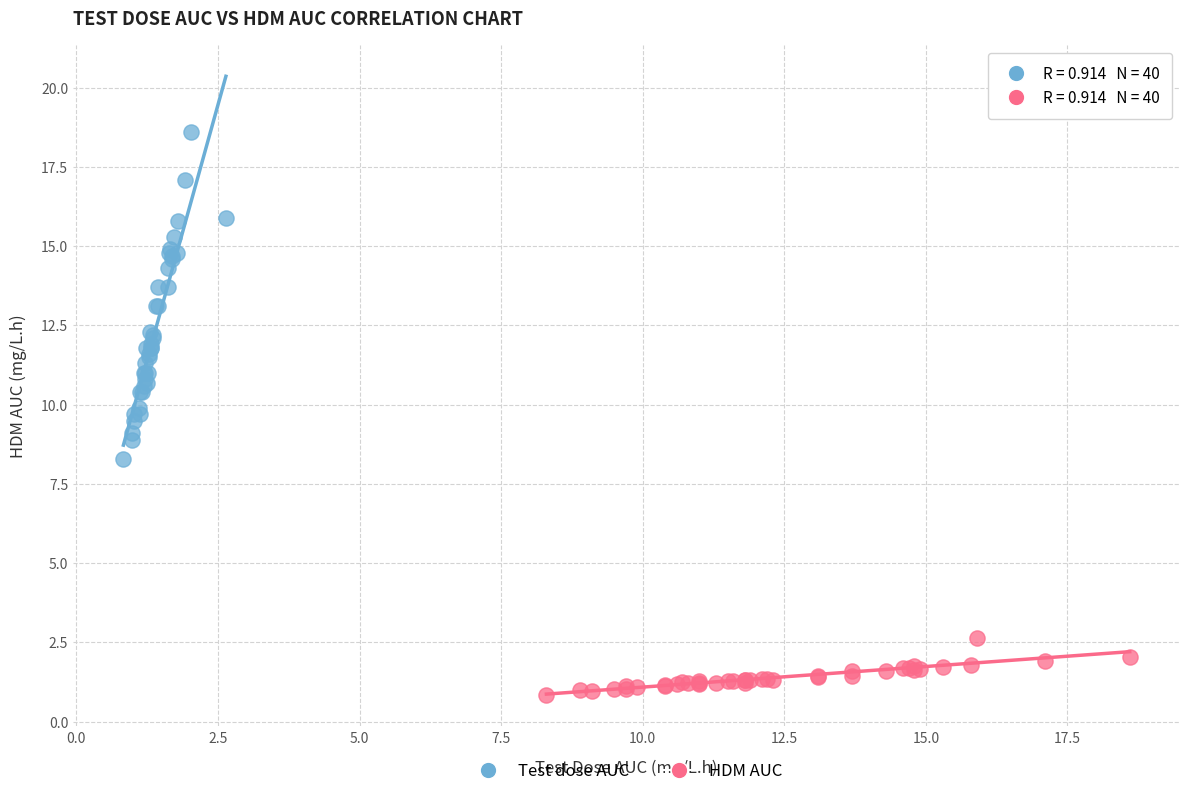

Which series reaches the maximum Y coordinate?

Test dose AUC